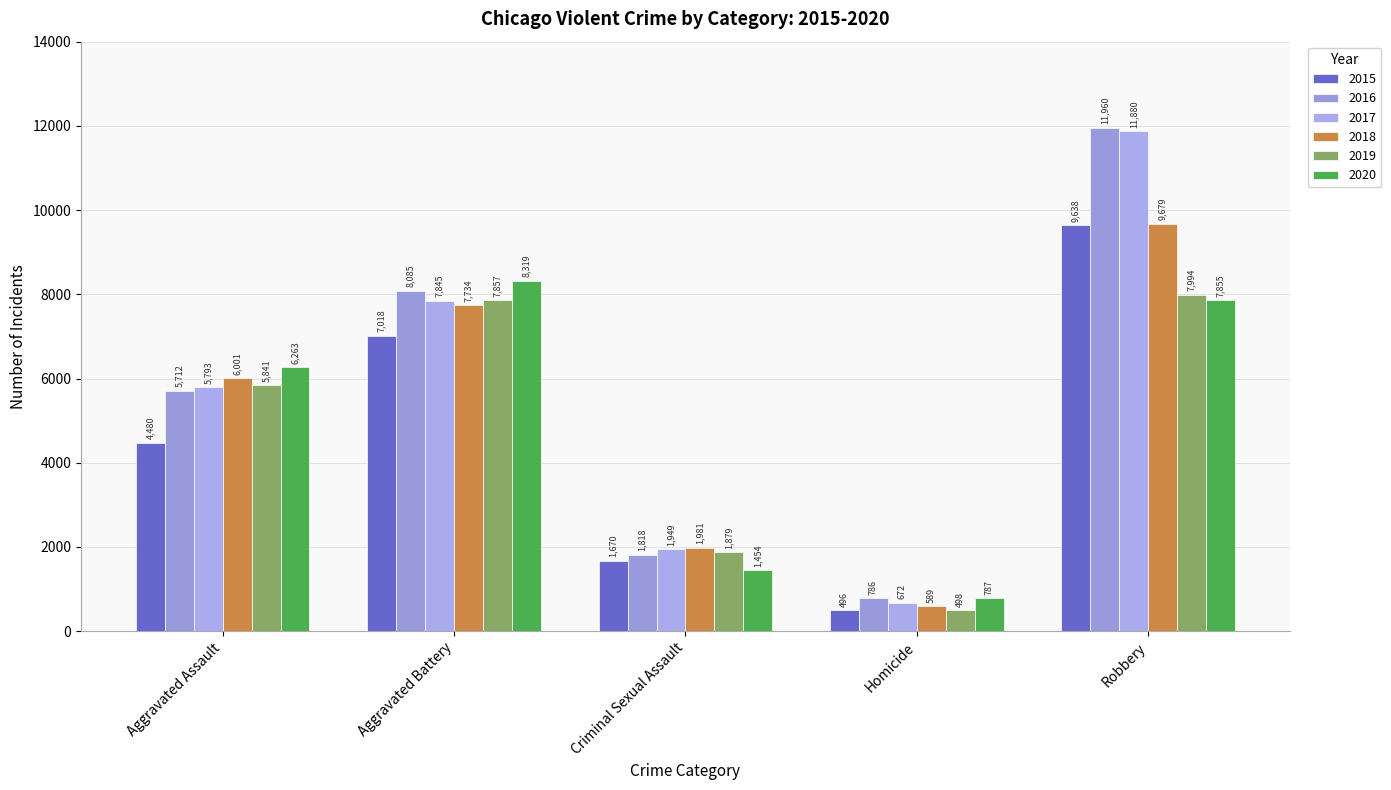

Rank the series at Criminal Sexual Assault from highest to lowest value.

2018, 2017, 2019, 2016, 2015, 2020